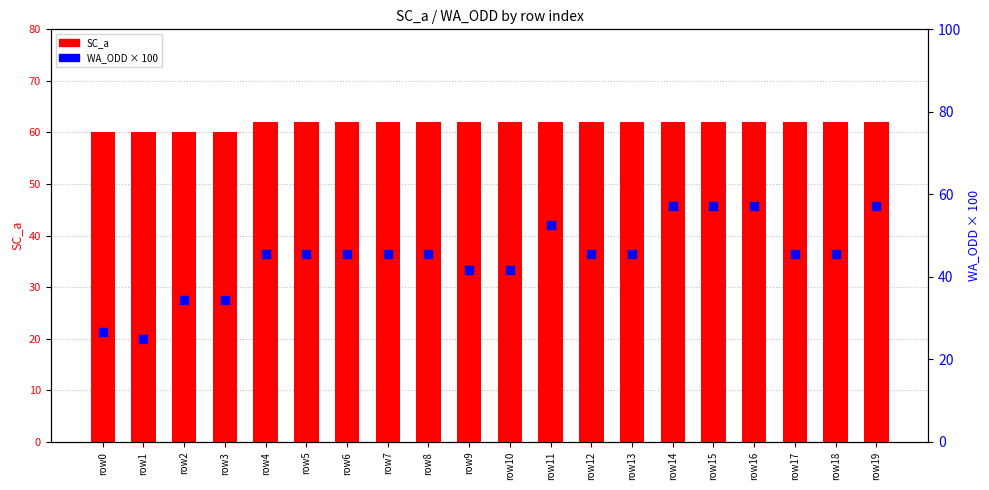

At which category is the sum across all series the highest?

row14